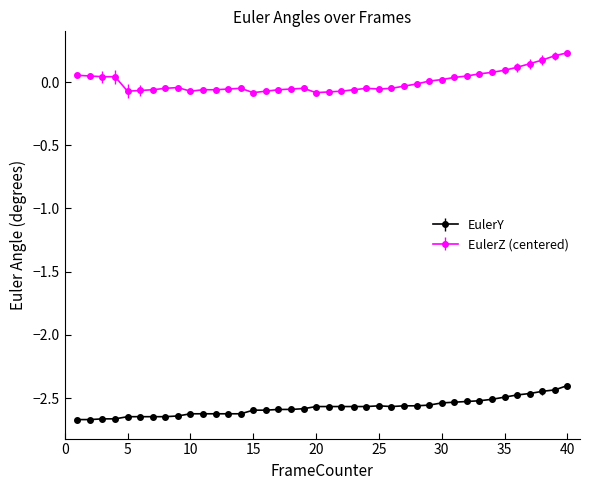

Which series has the largest total across all categories?

EulerZ (centered)